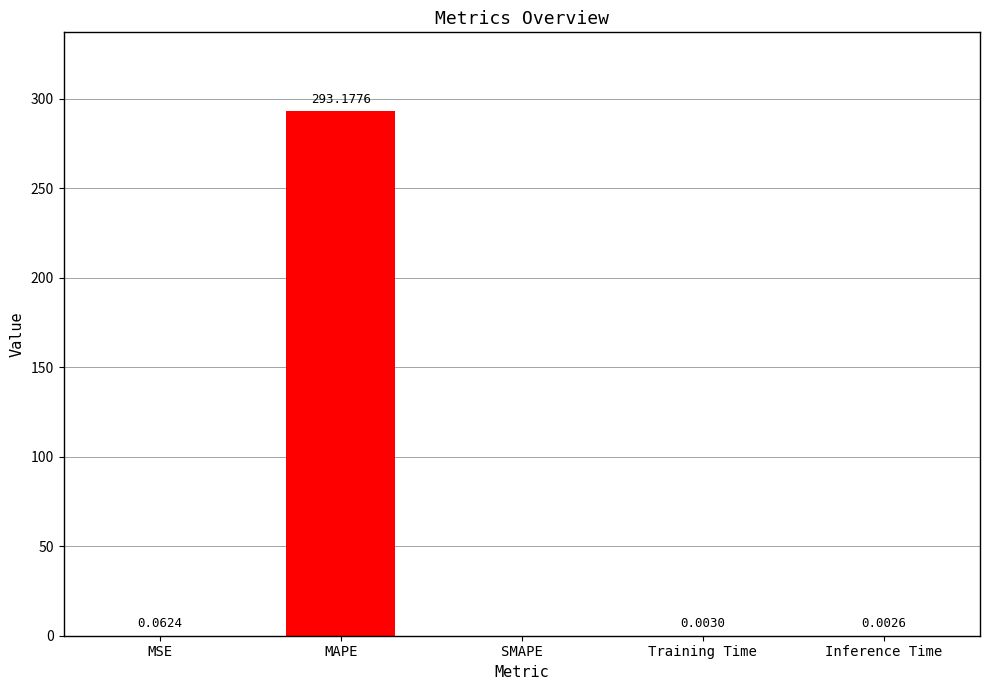

What is the difference between the values at MAPE and Inference Time?

293.2